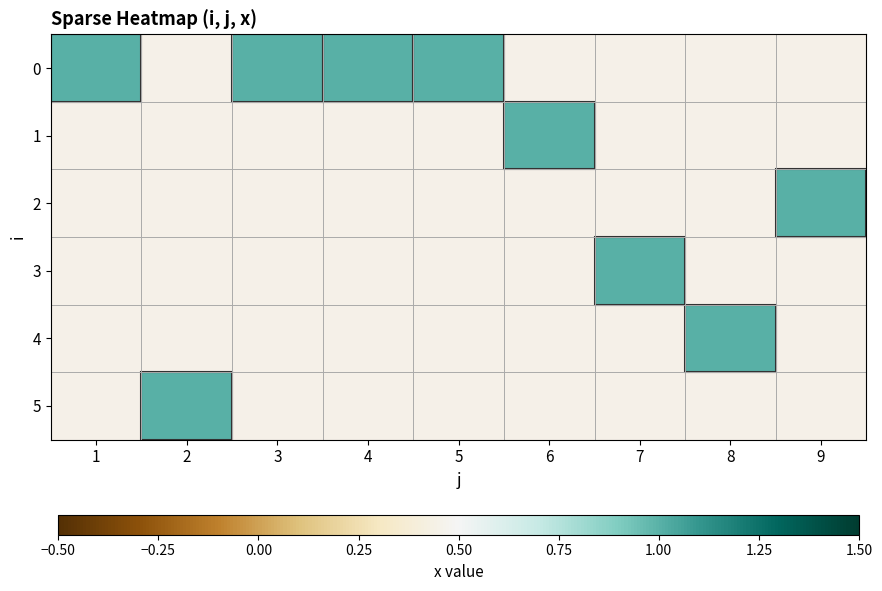

Which label corresponds to the largest value in the chart?

1